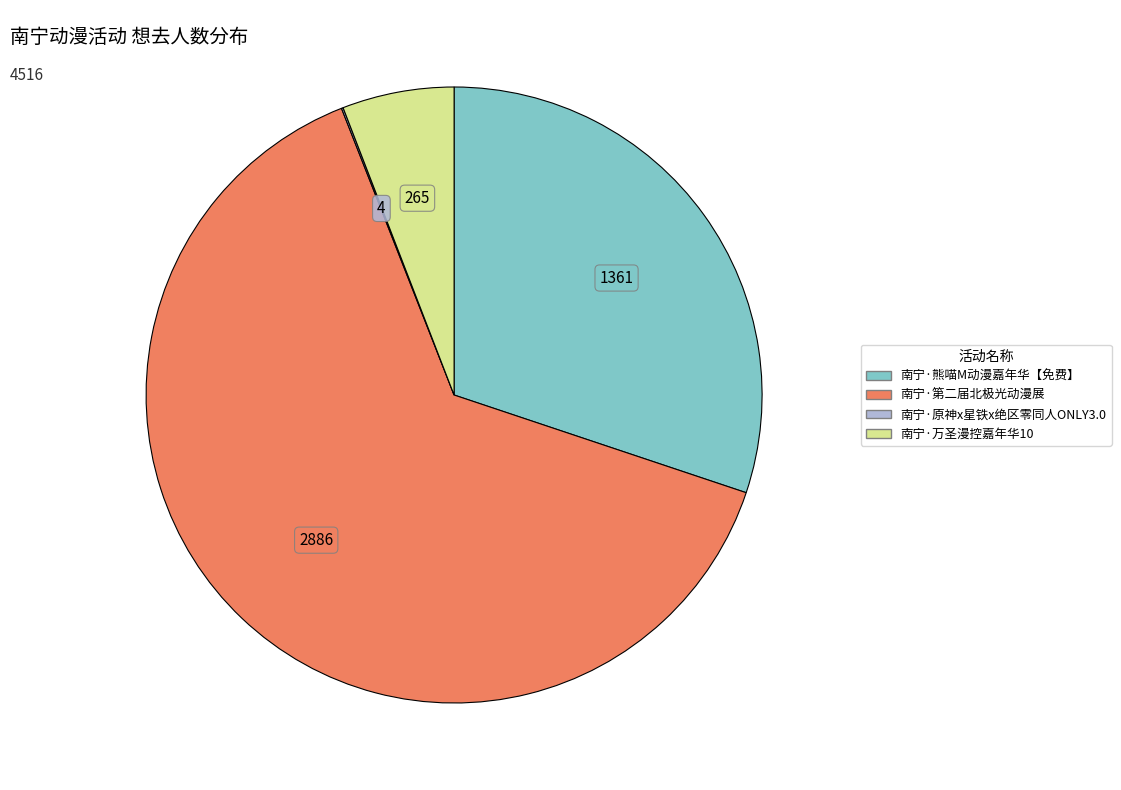

Which slice represents more than half of the pie?

南宁·第二届北极光动漫展